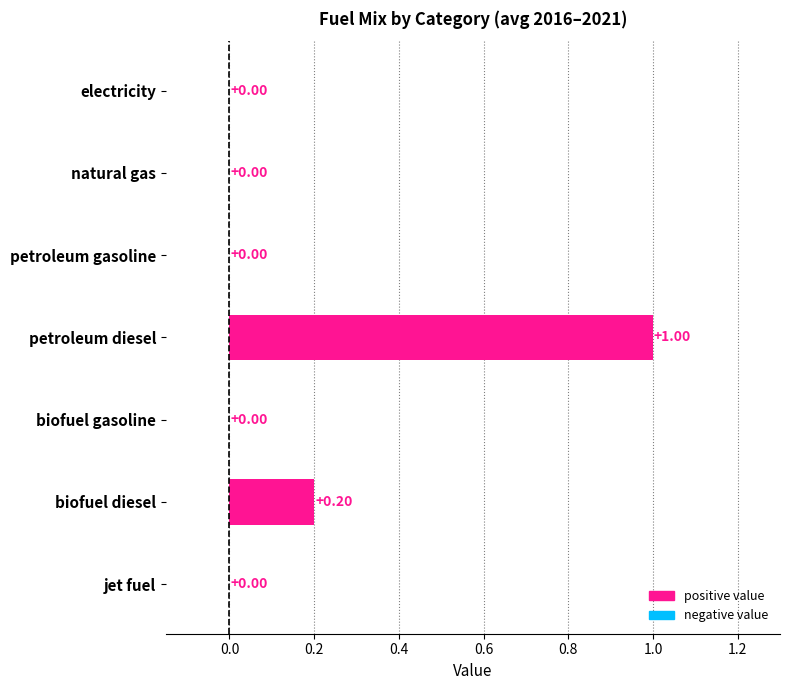

Between electricity and biofuel diesel, which is larger?

biofuel diesel